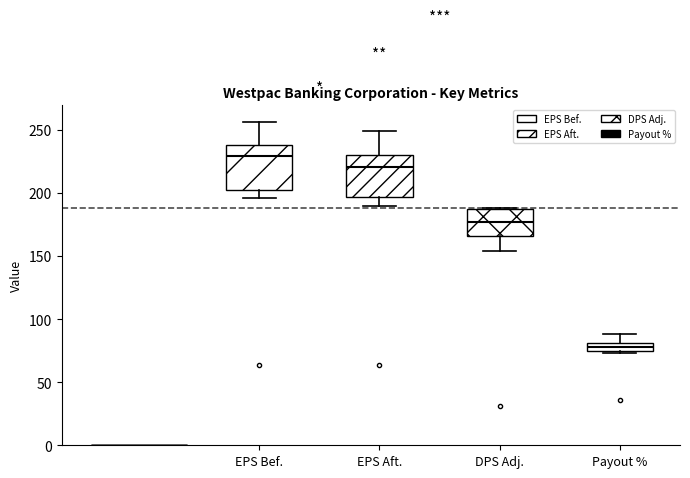

Where does the upper whisker of the box for Payout % end on the y-axis? The values are not printed on the chart, so give them approximately, as read against the axis.

90